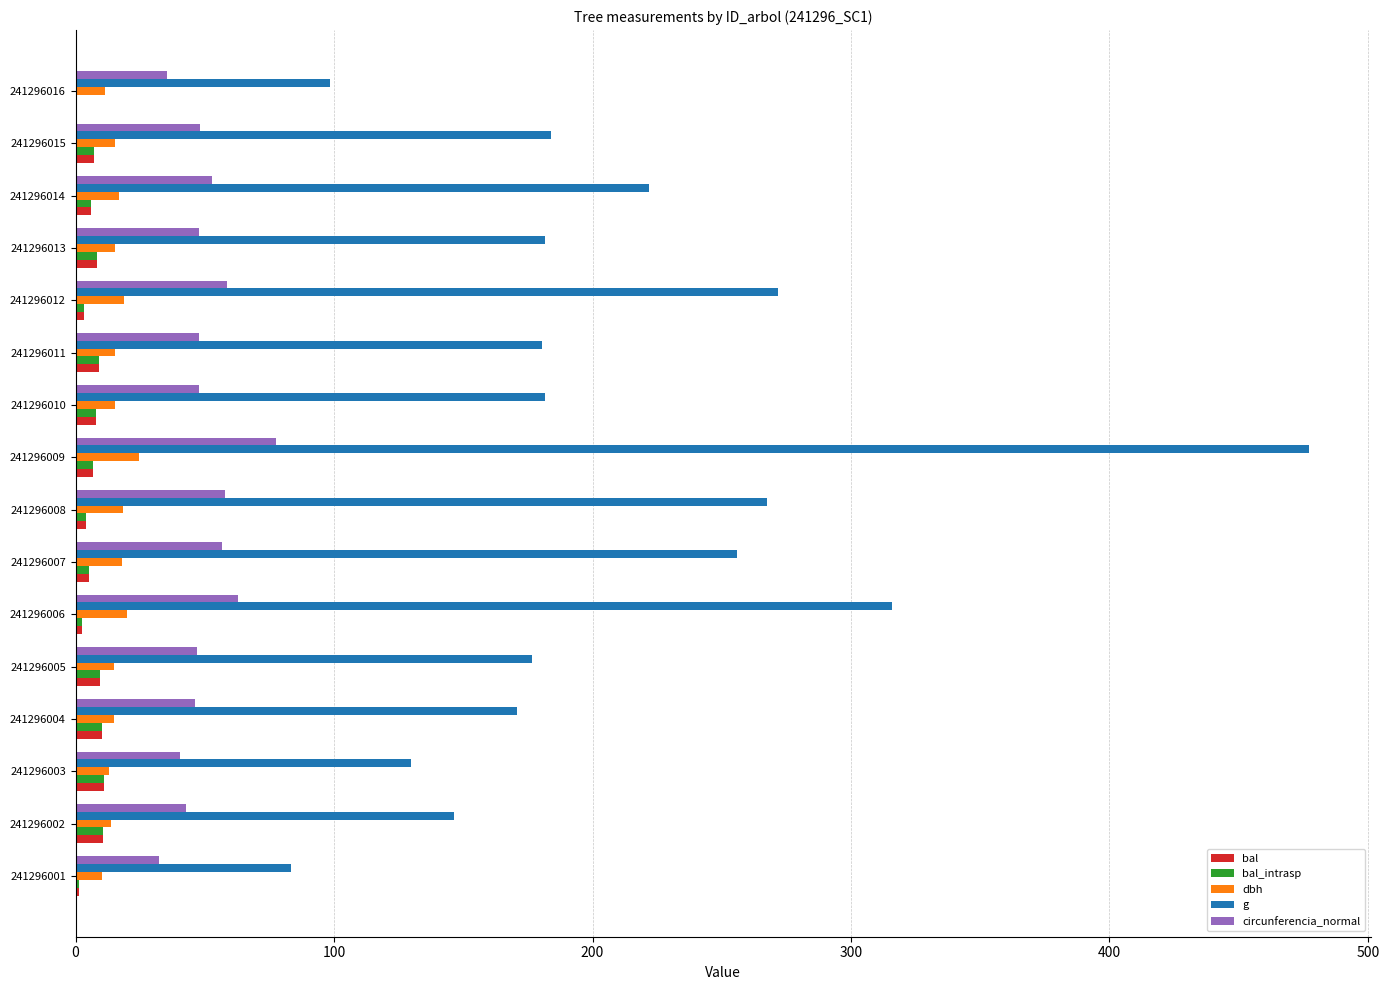

Which series has the largest total across all categories?

g